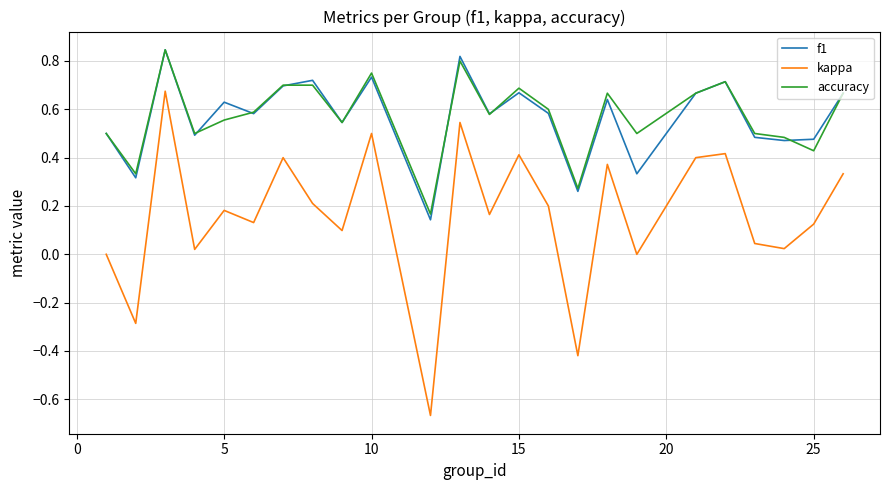

Does the chart display data point markers on the line(s)?

No